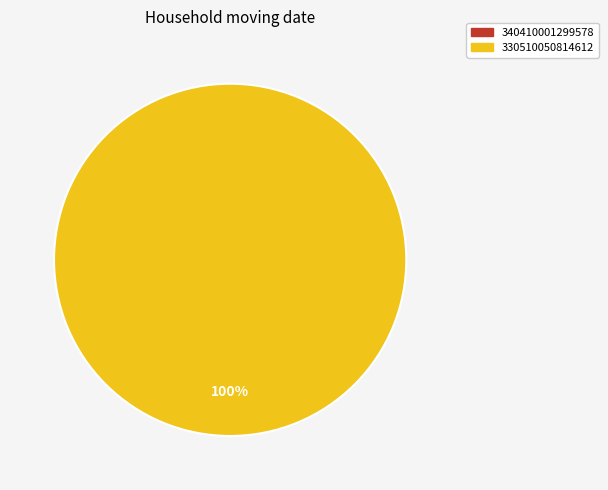

Is it true that 340410001299578 is 1% of the pie?

False